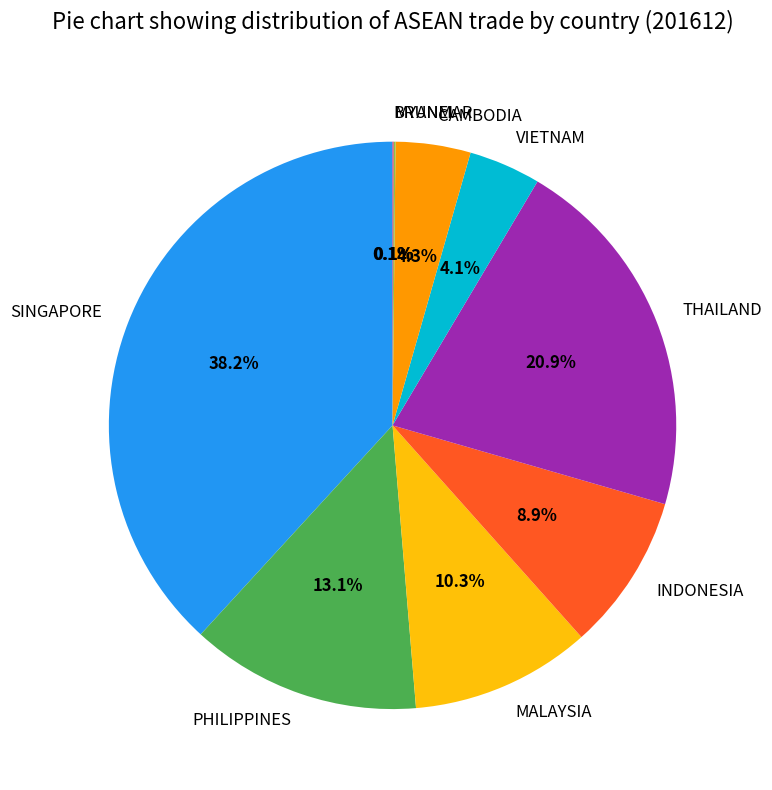

What percentage is NOT represented by SINGAPORE?

61.8%